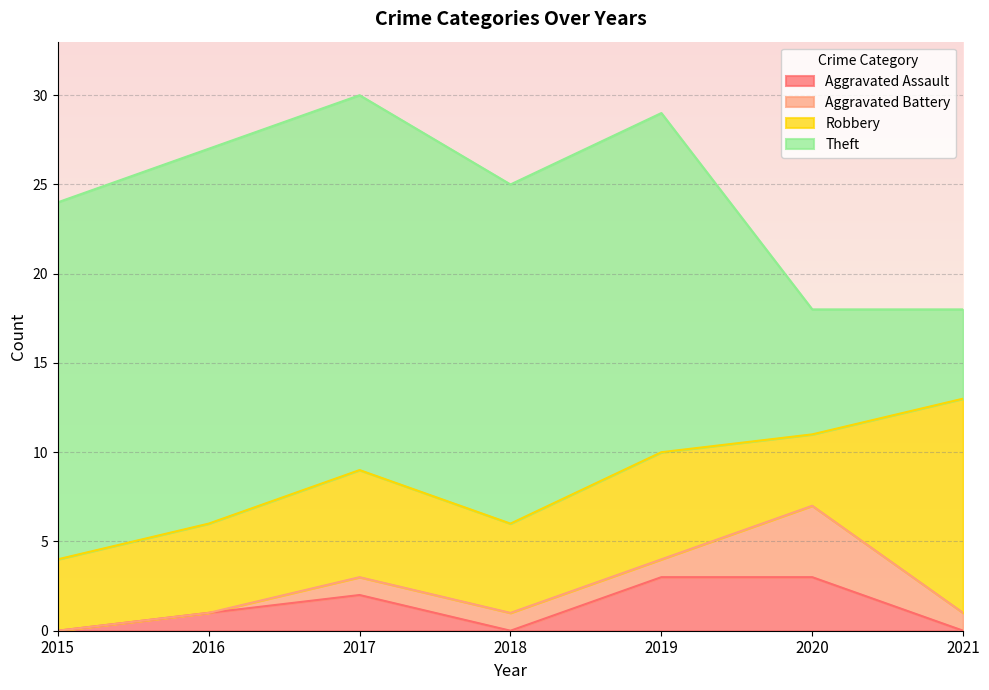

Reading left to right, what are all the values shown in this chart?

Aggravated Assault: 2015=0	2016=1	2017=2	2018=0	2019=3	2020=3	2021=0
Aggravated Battery: 2015=0	2016=0	2017=1	2018=1	2019=1	2020=4	2021=1
Robbery: 2015=4	2016=5	2017=6	2018=5	2019=6	2020=4	2021=12
Theft: 2015=20	2016=21	2017=21	2018=19	2019=19	2020=7	2021=5